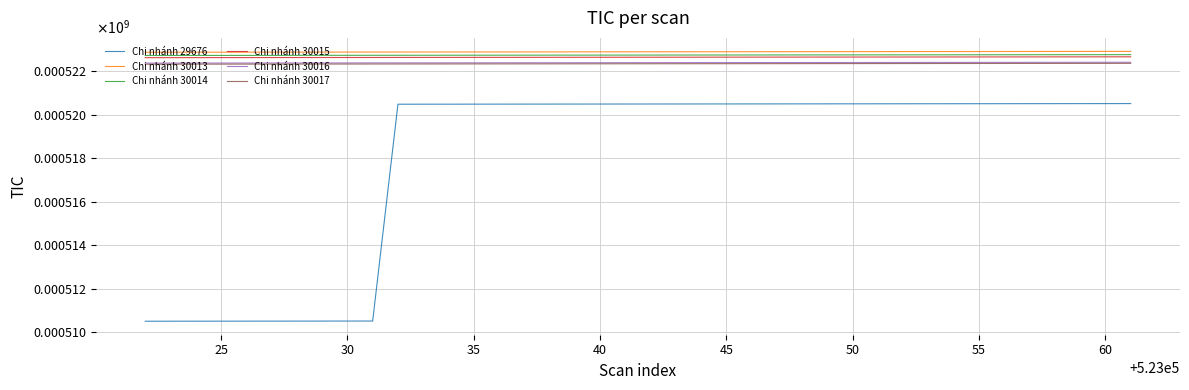

What is the difference between the maximum and minimum values in the Chi nhánh 30016 series?

39